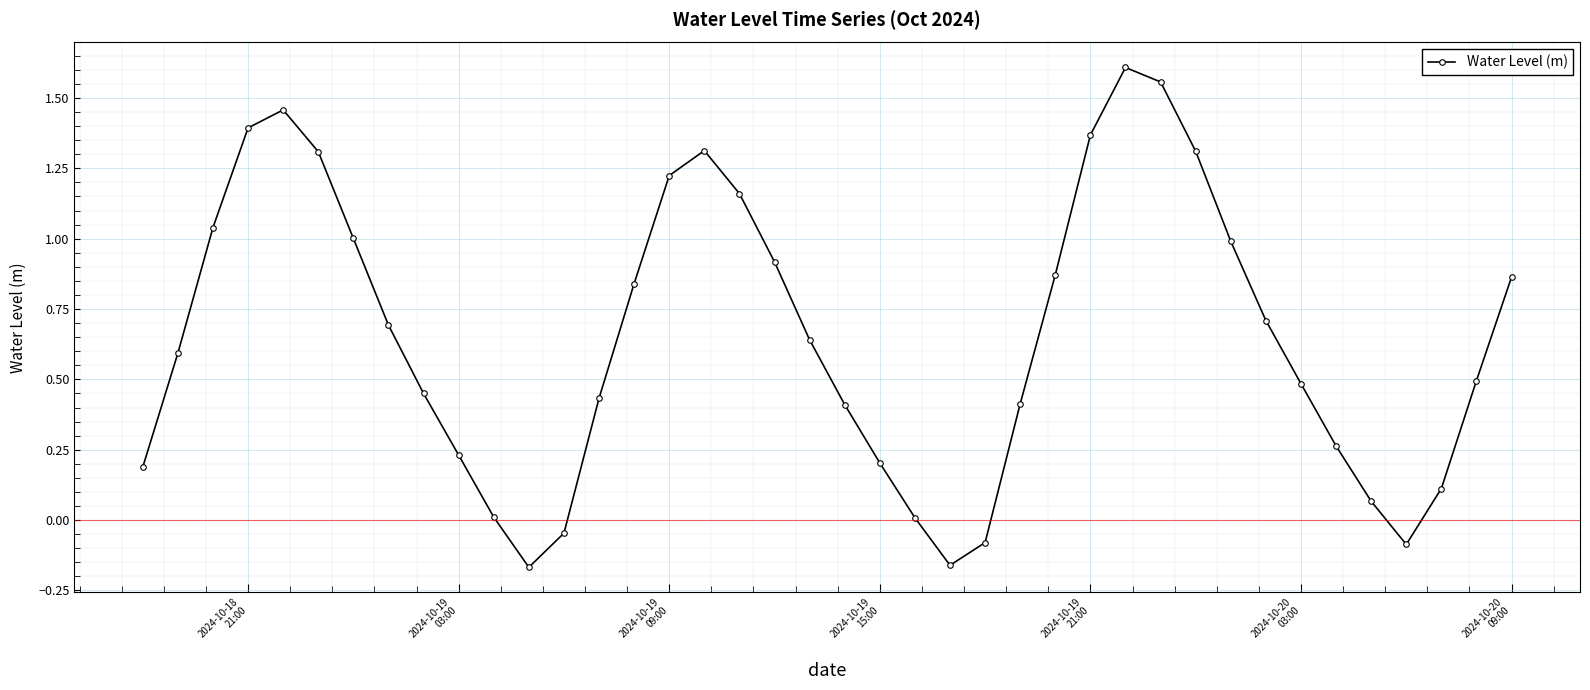

What is the average value?

0.7